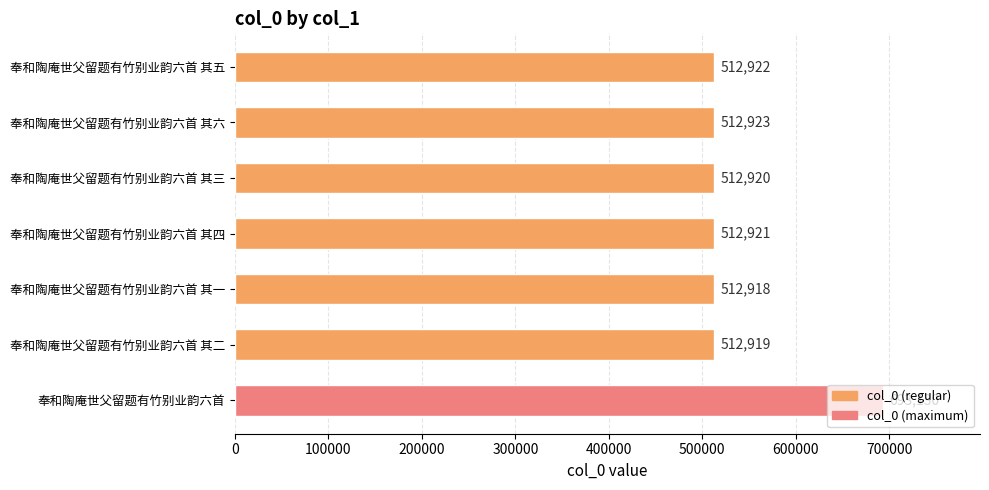

What is the difference between the maximum and second lowest values?

180211